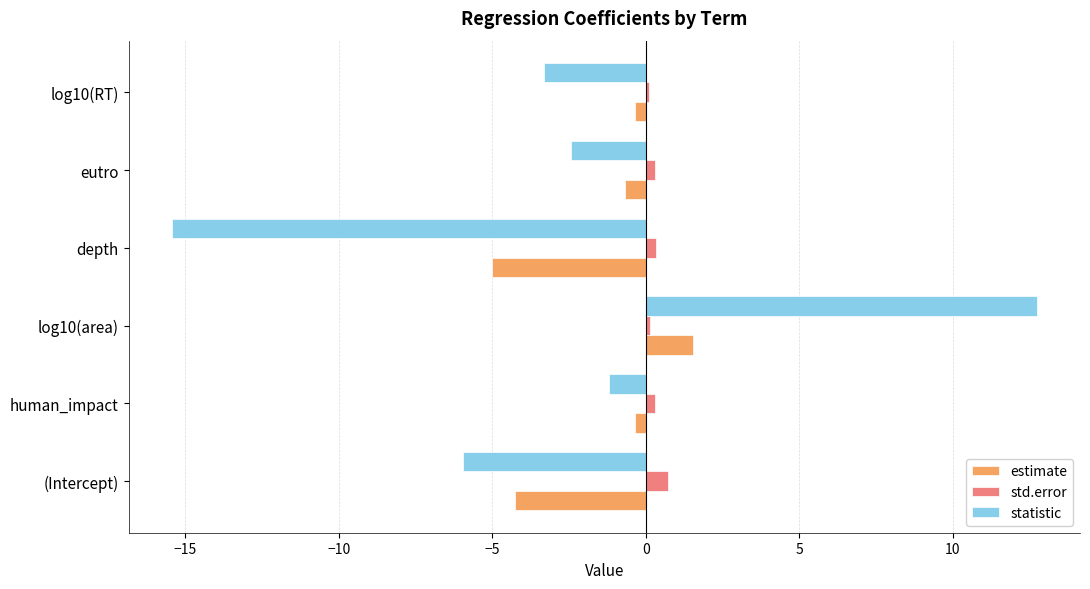

What is the maximum value shown in the chart?

12.7